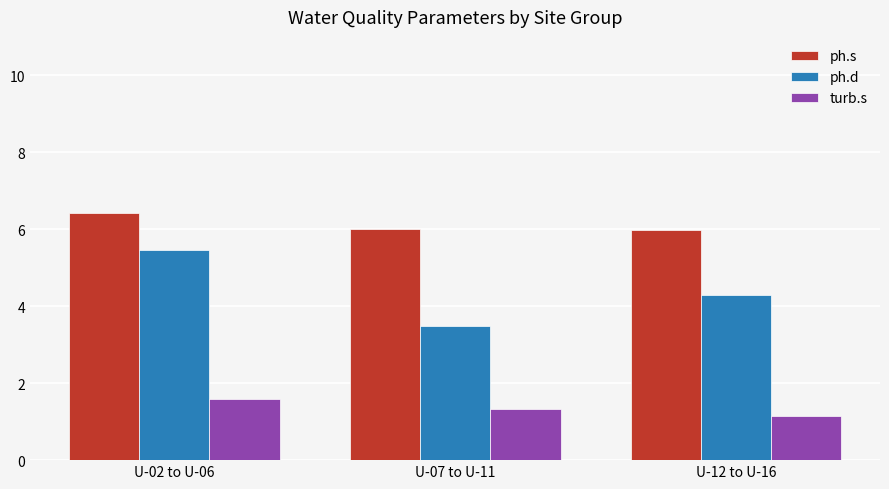

What is the total value across all series at U-12 to U-16?

11.4